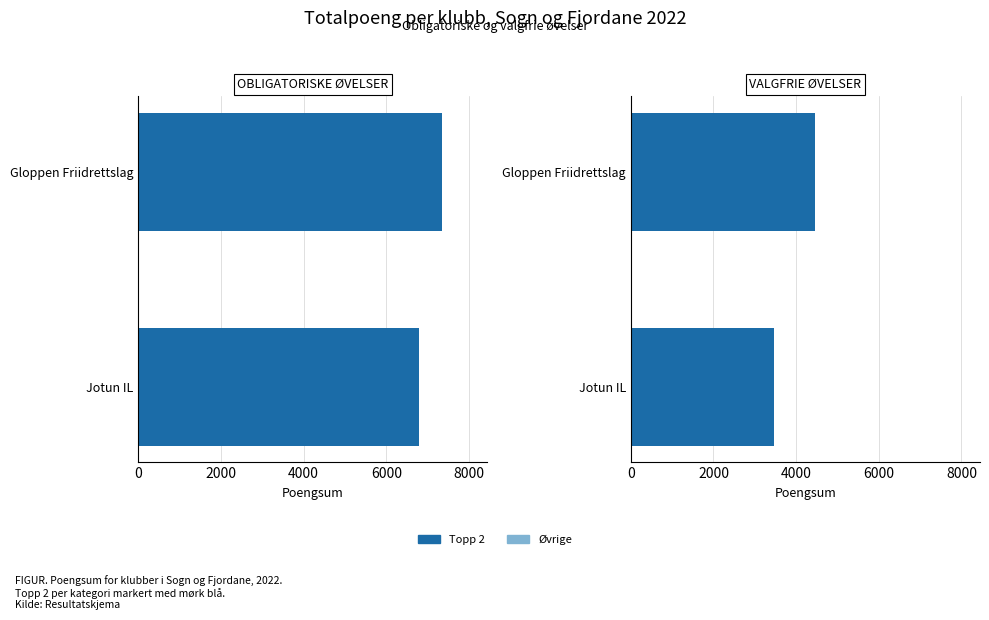

Reading right to left, list all the values displayed in this chart.

Obligatoriske Sum: 1=6803	0=7348
Valgfrie Sum: 1=3460	0=4450